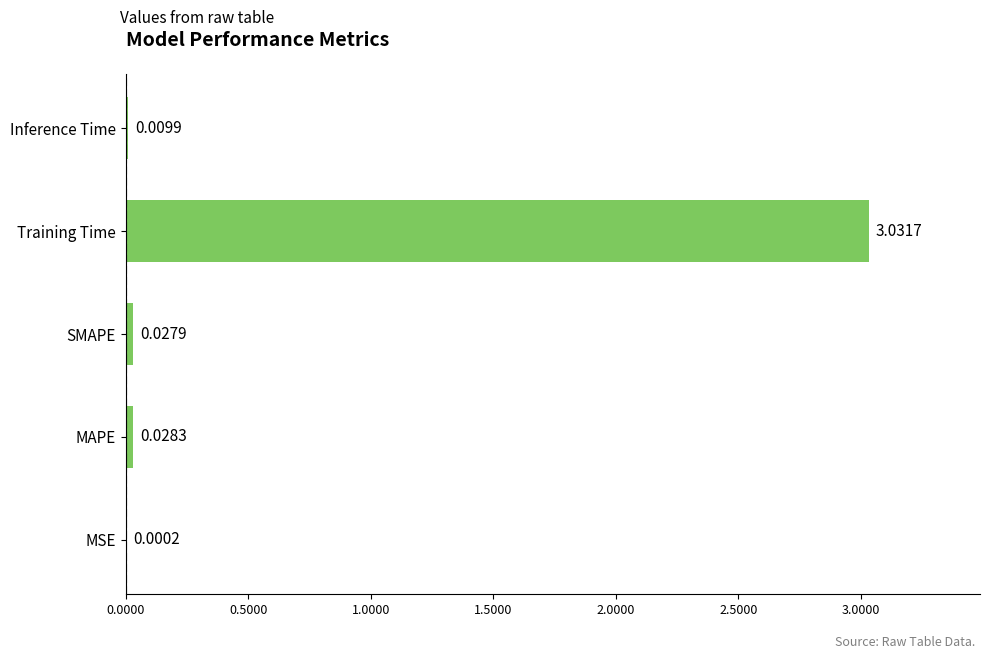

At which label is the value closest to 1?

MAPE